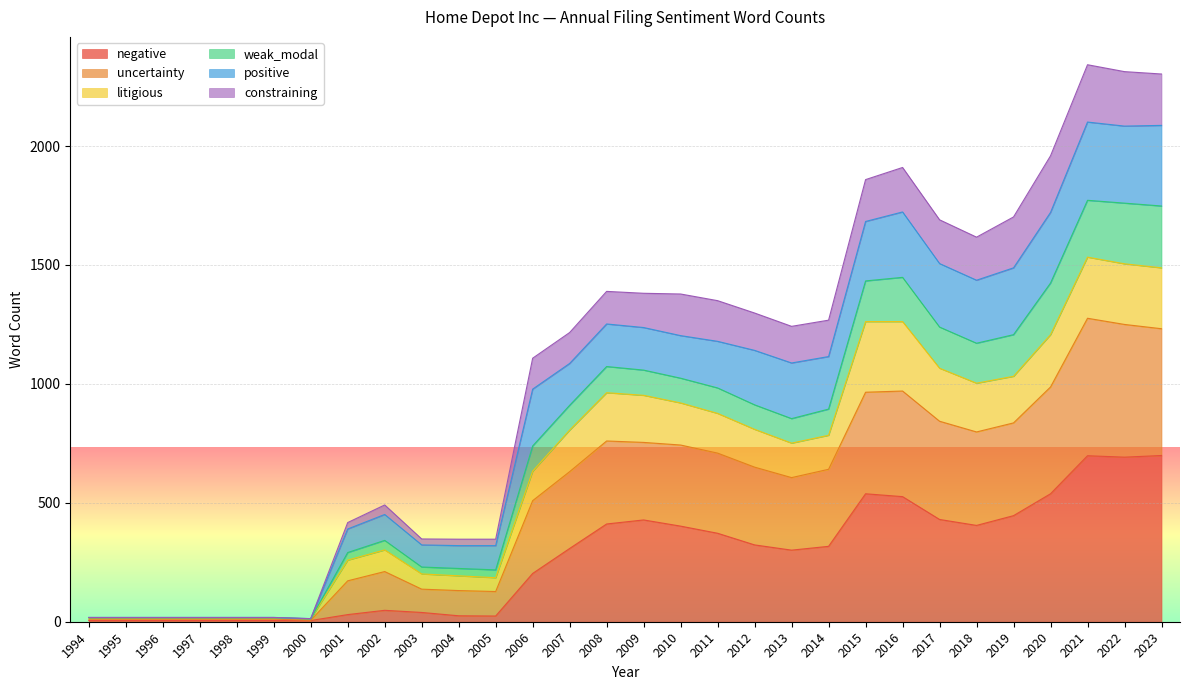

List the labels in order of uncertainty value, largest first.

2021, 2022, 2023, 2020, 2016, 2015, 2019, 2017, 2018, 2008, 2009, 2010, 2011, 2012, 2014, 2013, 2007, 2006, 2002, 2001, 2003, 2004, 2005, 1994, 1995, 1996, 1997, 1998, 1999, 2000